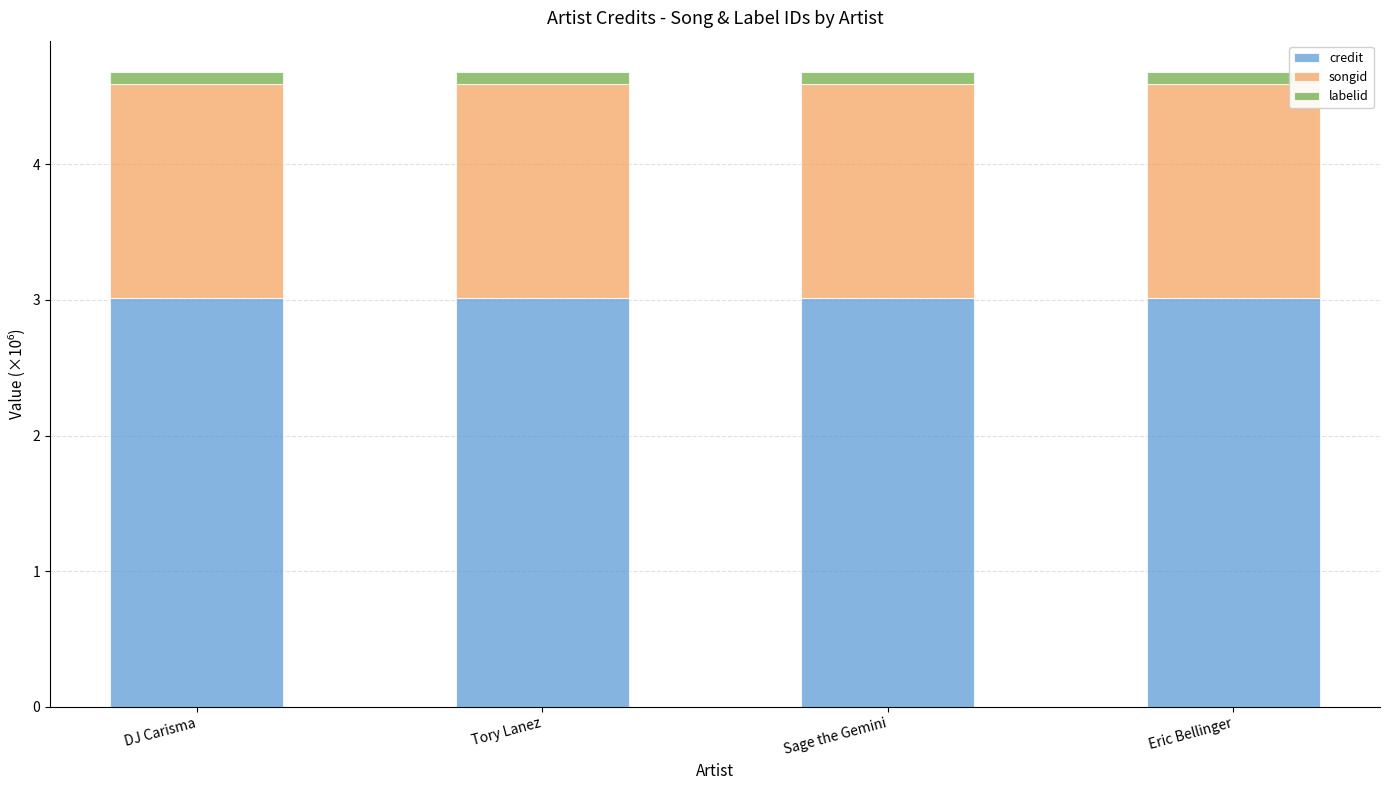

What is the average value of the credit series?

3.0